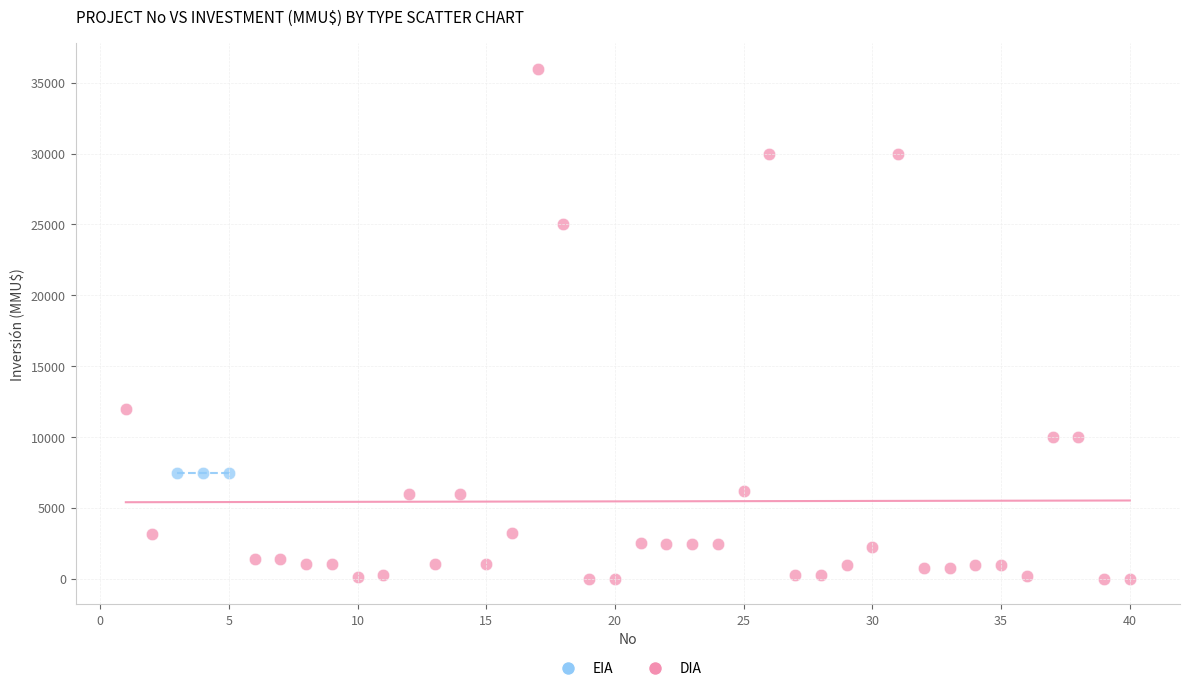

Which series reaches the maximum Y coordinate?

DIA